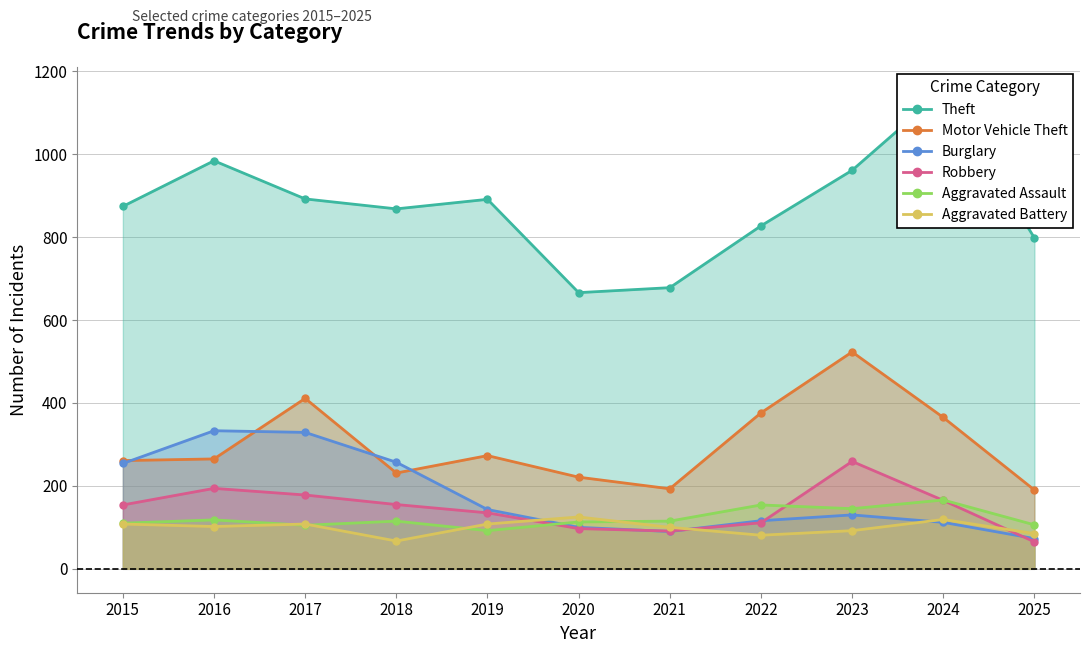

How many interior local valleys does the Theft series have?

2